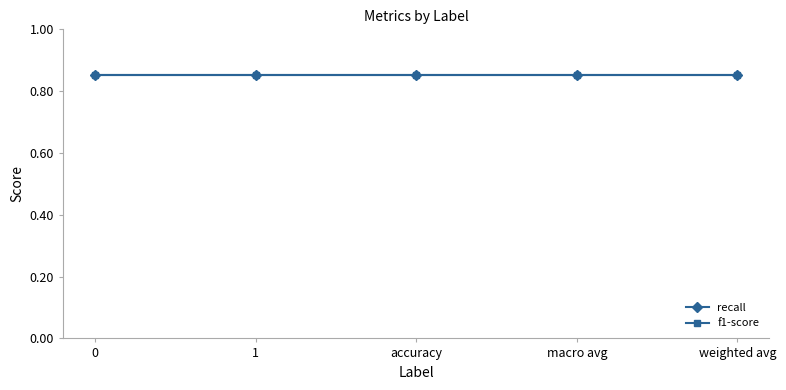

Does the chart display data point markers on the line(s)?

Yes